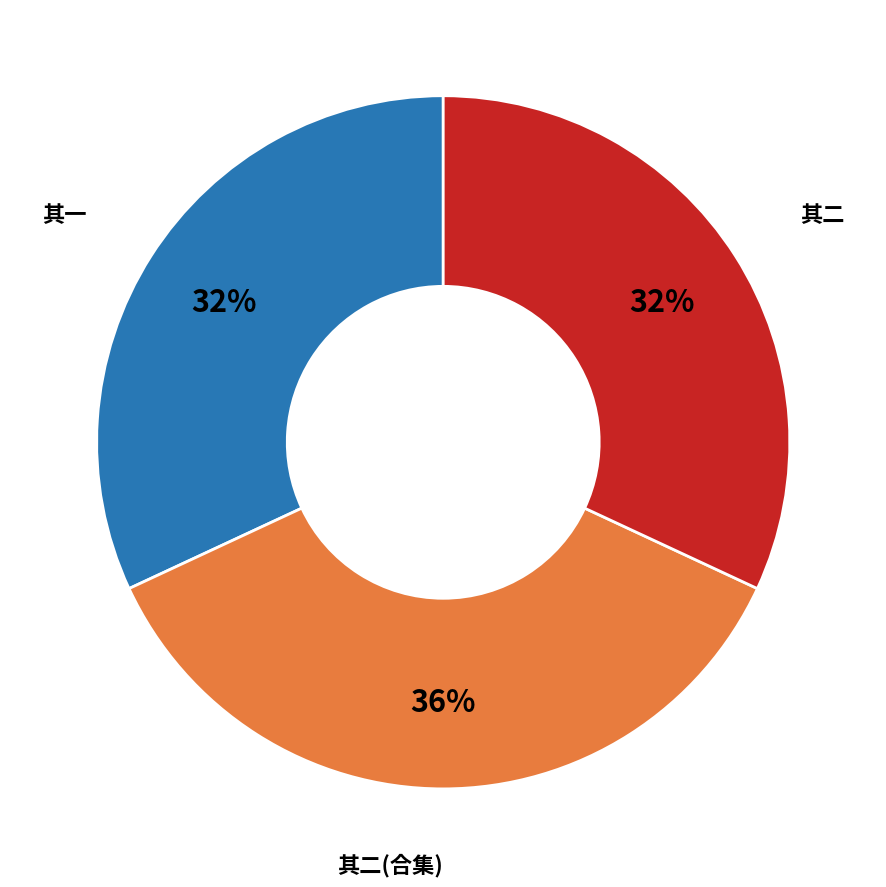

Is there any slice that represents more than half of the pie?

No